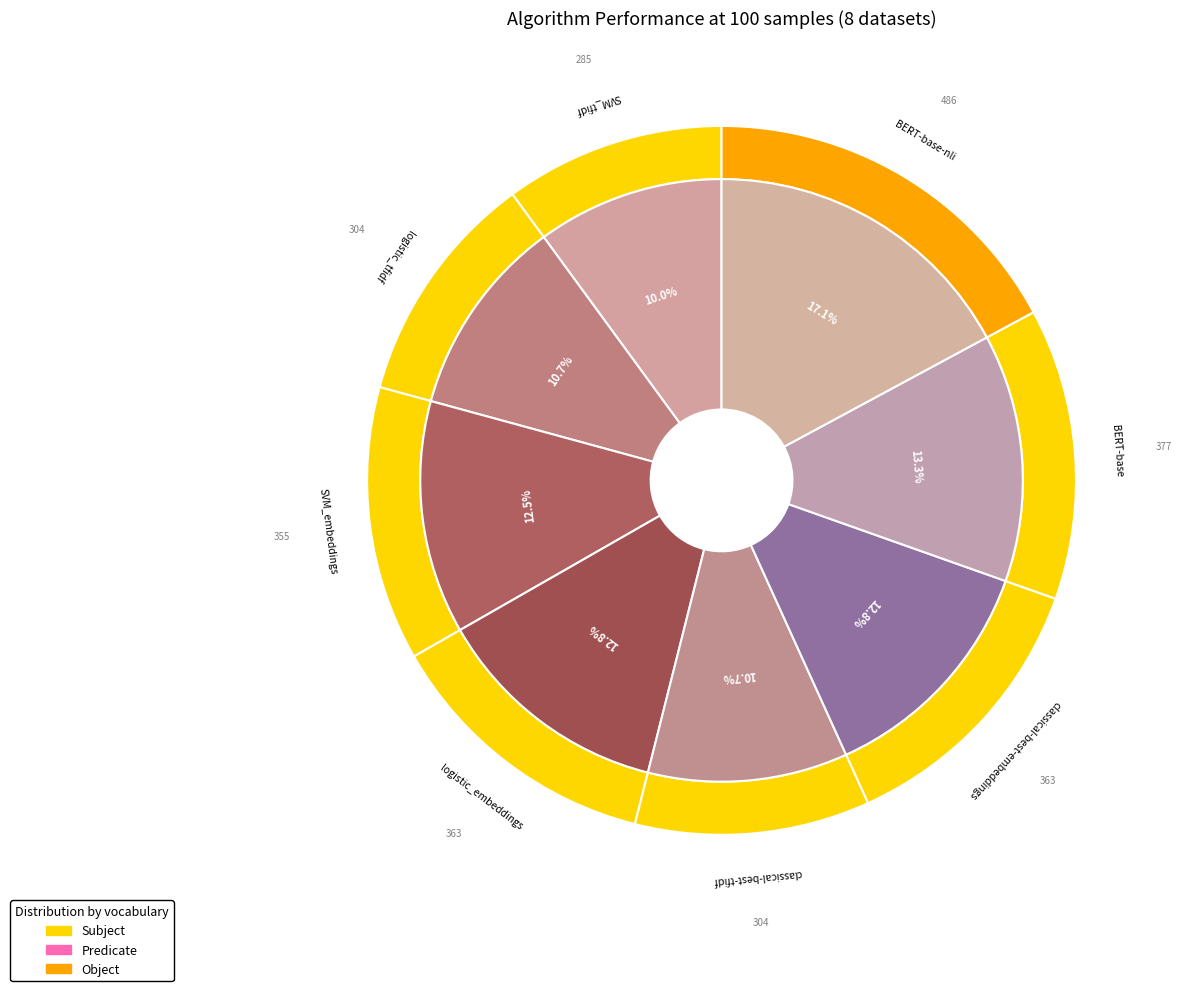

Which category has the smallest portion of the pie?

SVM_tfidf